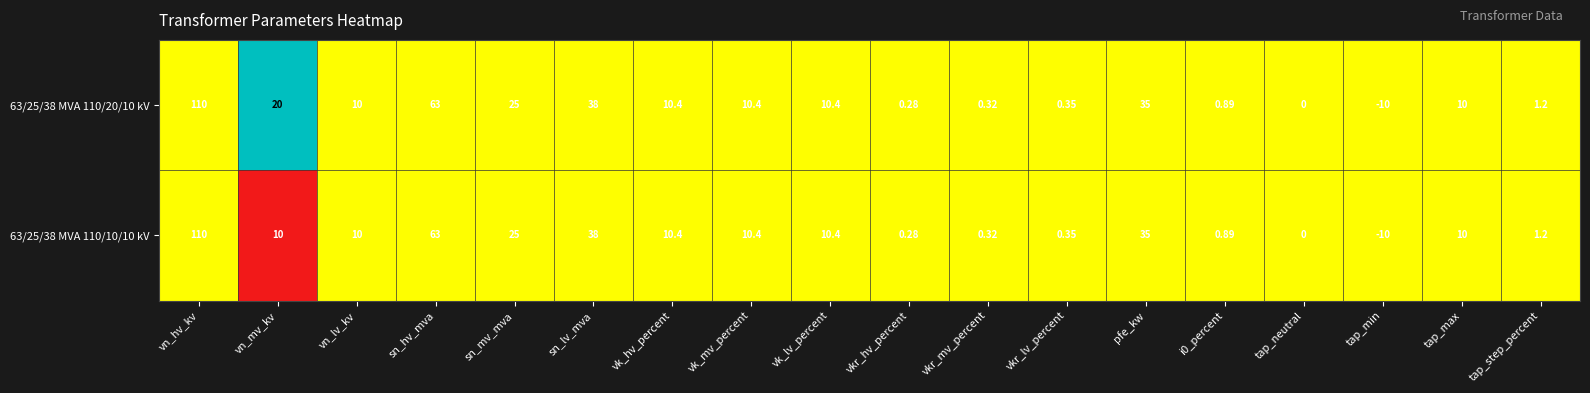

At which label does 63/25/38 MVA 110/20/10 kV first exceed 10?

vn_hv_kv